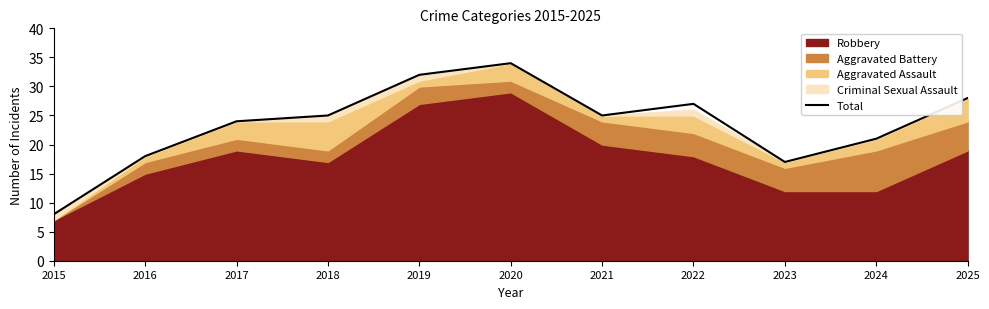

What is the value of the 9th point from the left?

17